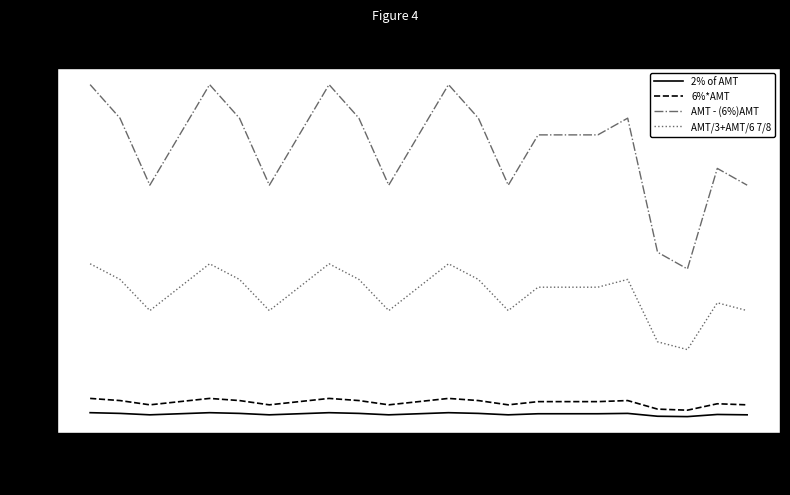

Rank the series by their maximum value, from lowest to highest.

2% of AMT, 6%*AMT, AMT/3+AMT/6 7/8, AMT - (6%)AMT